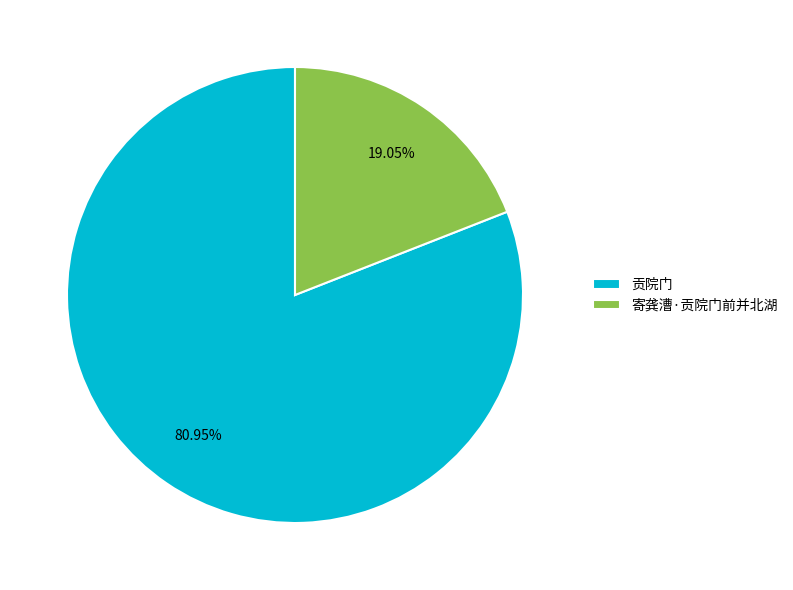

Does any single category account for the majority?

Yes